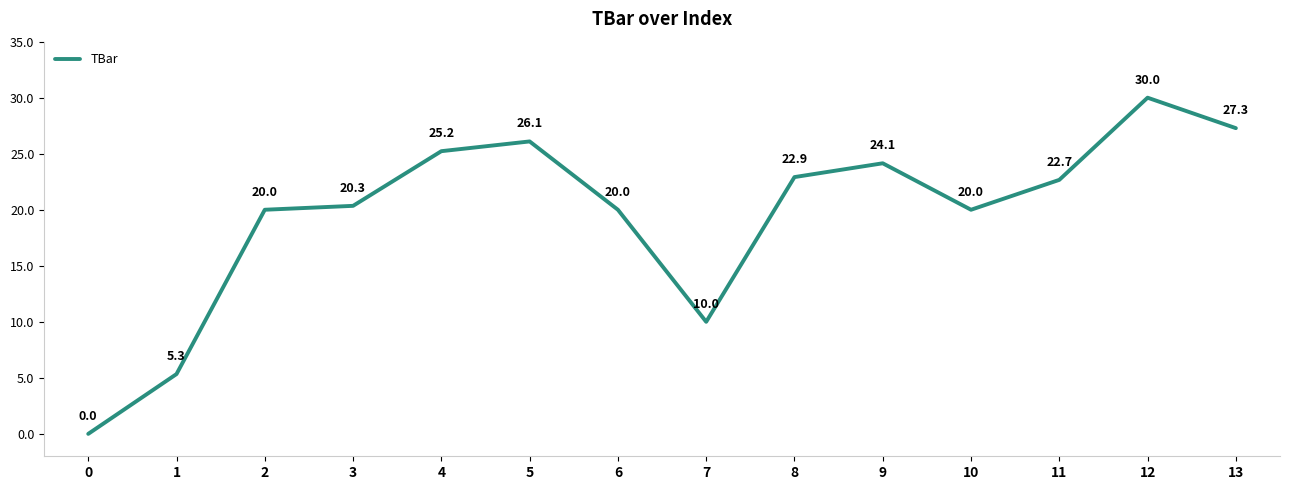

Where does the data first go above 22?

4